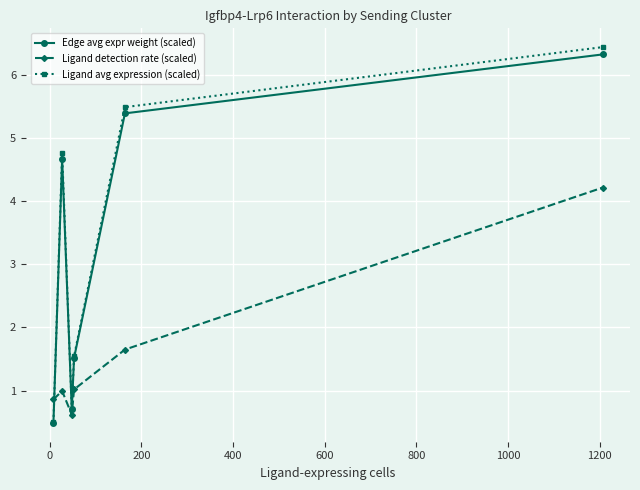

What is the value of the Ligand detection rate (scaled) point at the 5th from the left?

1.6